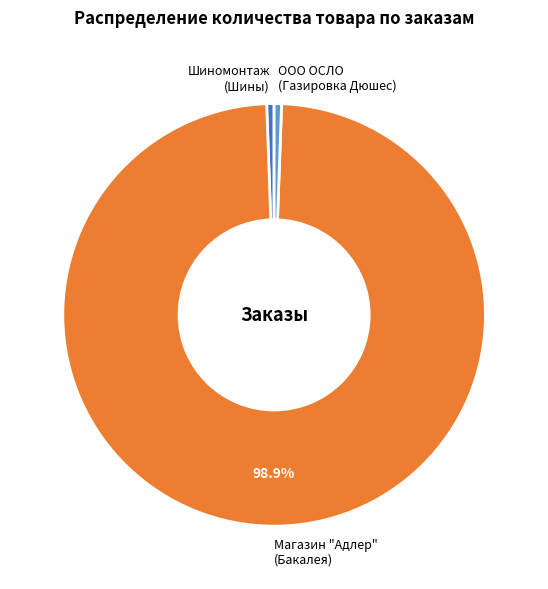

Is there a majority slice in this chart?

Yes